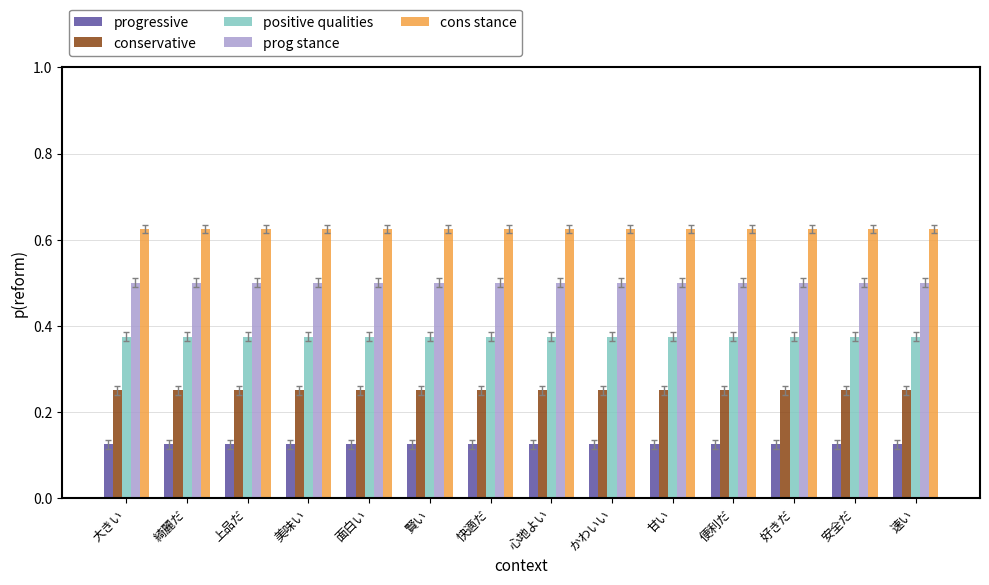

List the series in order of their overall mean, highest first.

cons stance, prog stance, positive qualities, conservative, progressive